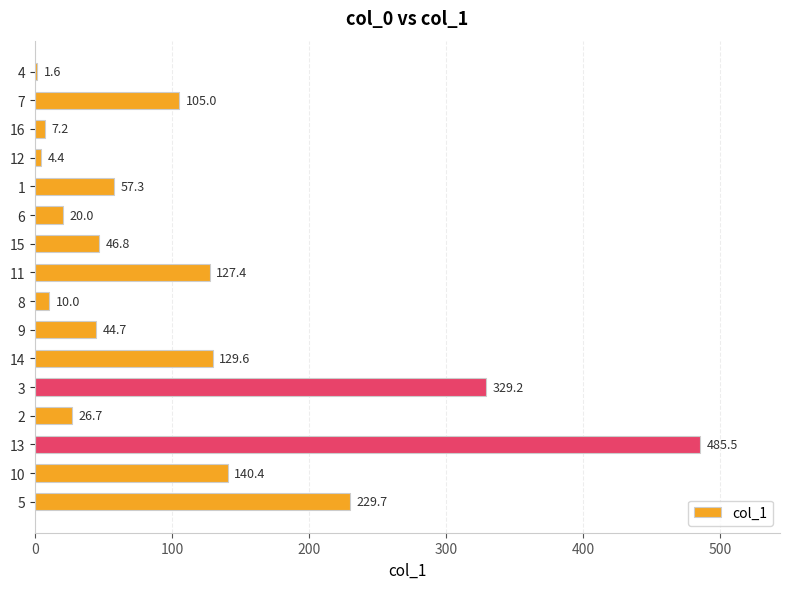

Where is the data nearest to the value 243?

5